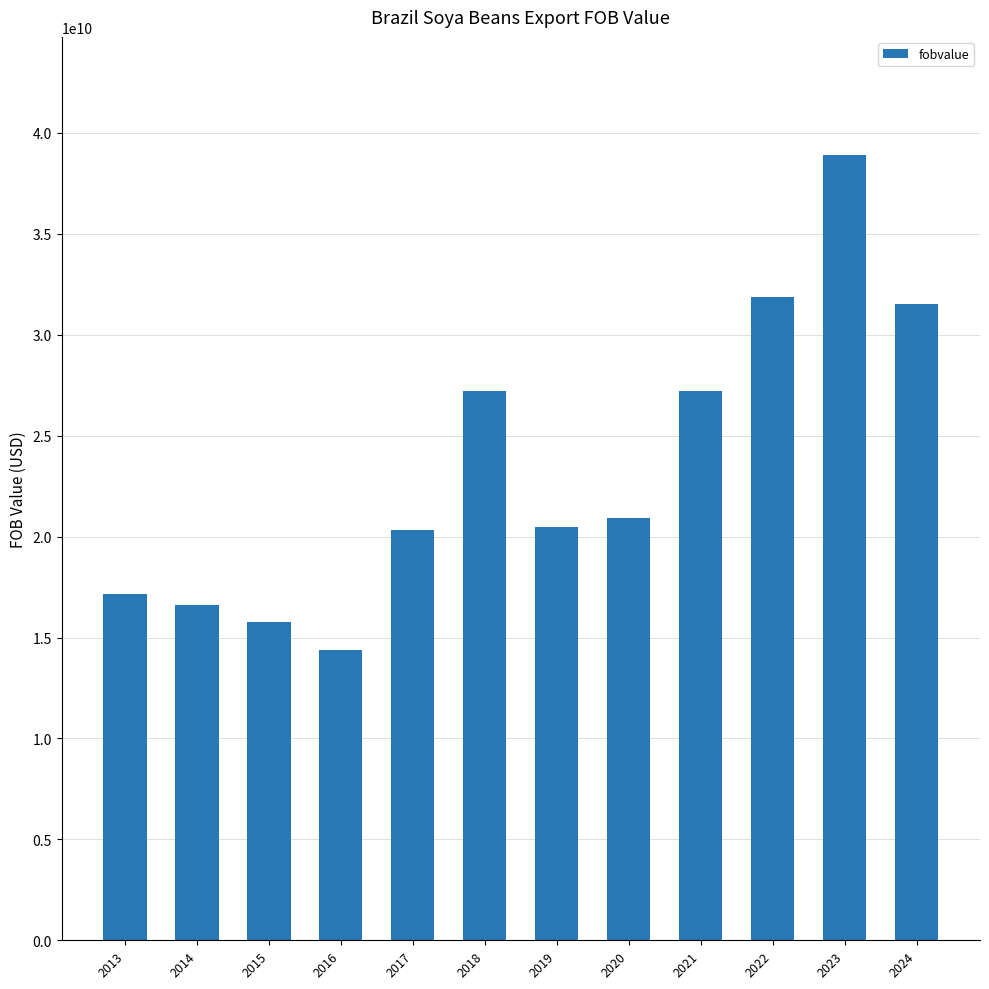

What is the sum of the values at 2024 and 2019?

51952227163